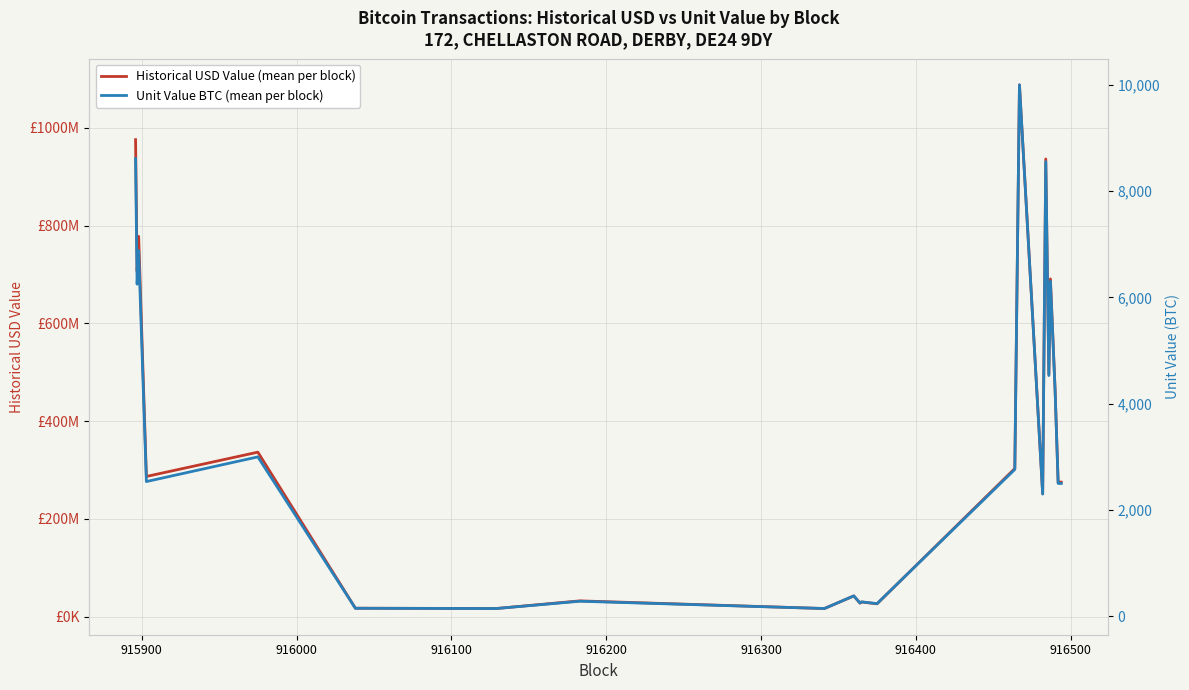

What is the smallest value displayed?

146.4